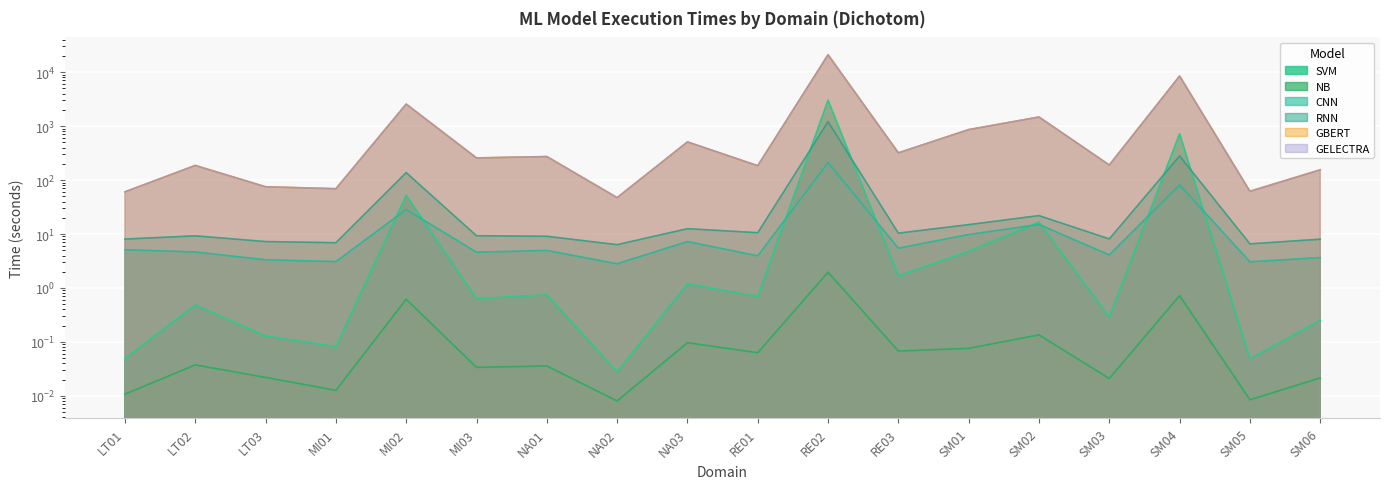

Is the value of CNN at NA01 greater than the value of GELECTRA at NA02?

No